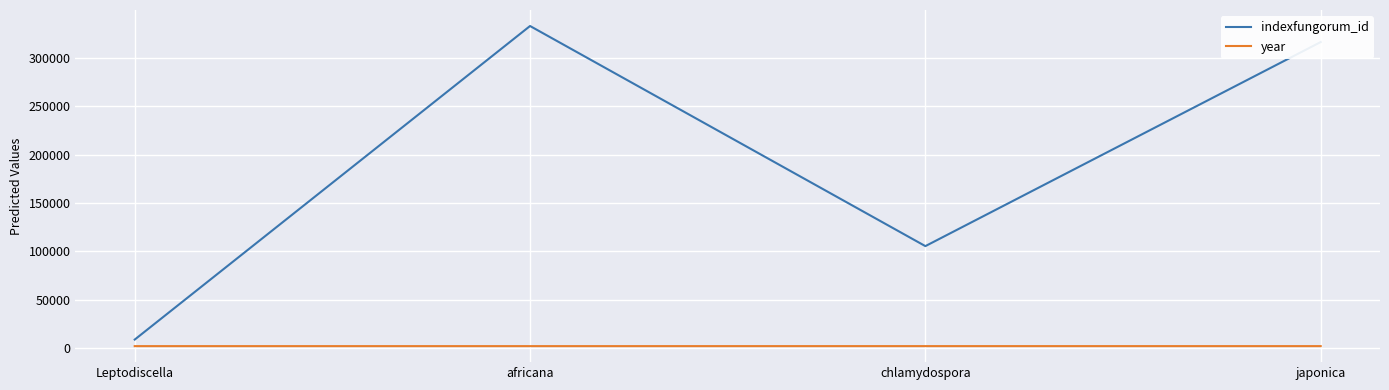

True or false: year and indexfungorum_id cross at least once.

False